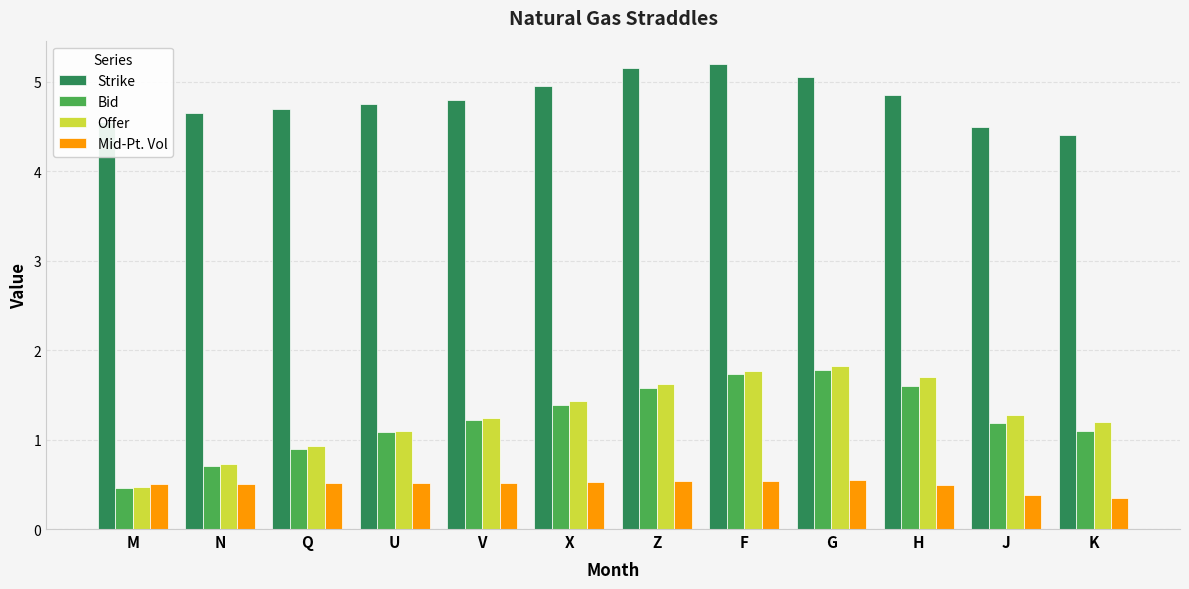

How many bars are there in total?

48